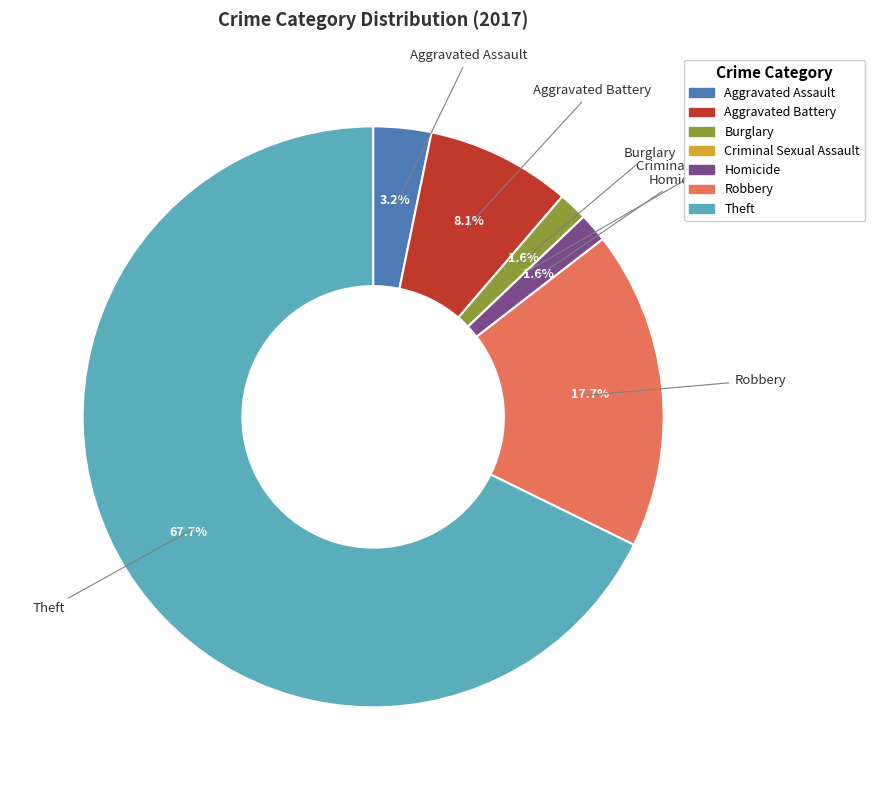

What is the largest slice in the pie chart?

Theft